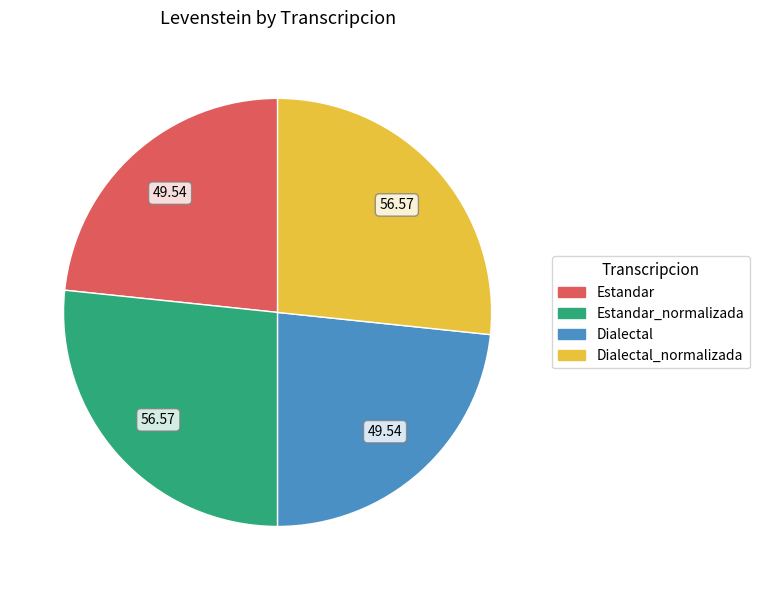

Is there any slice that represents more than half of the pie?

No